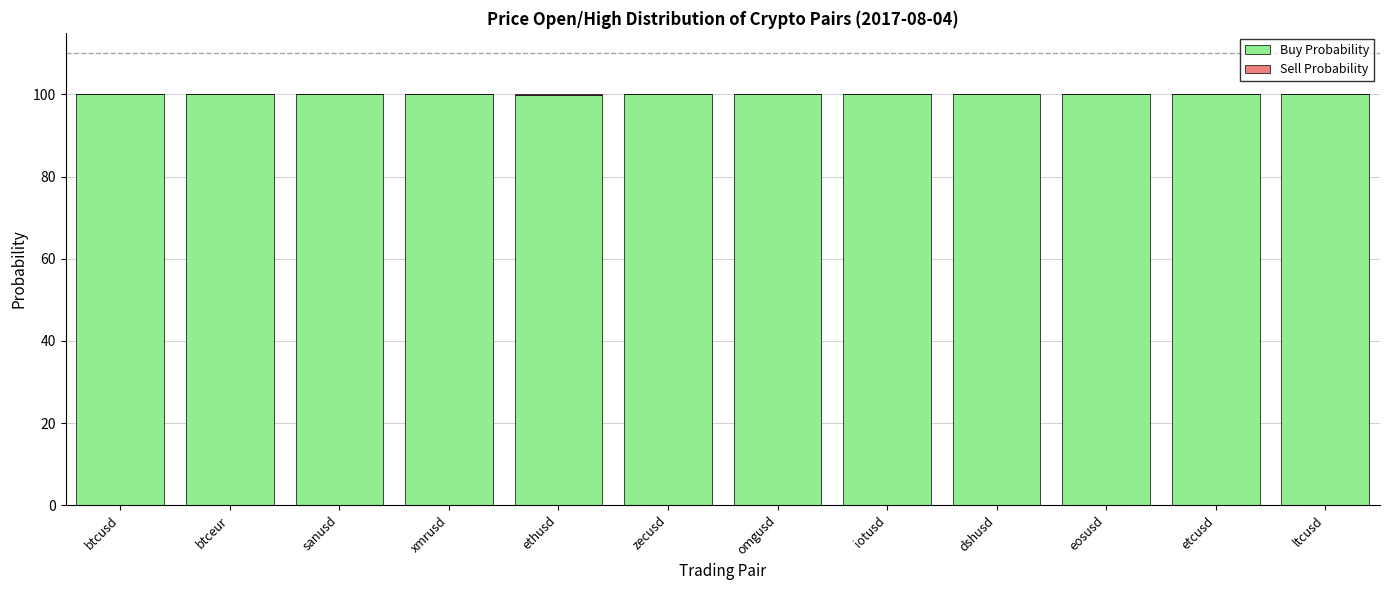

What is the sum of all Buy Probability values?

1199.8